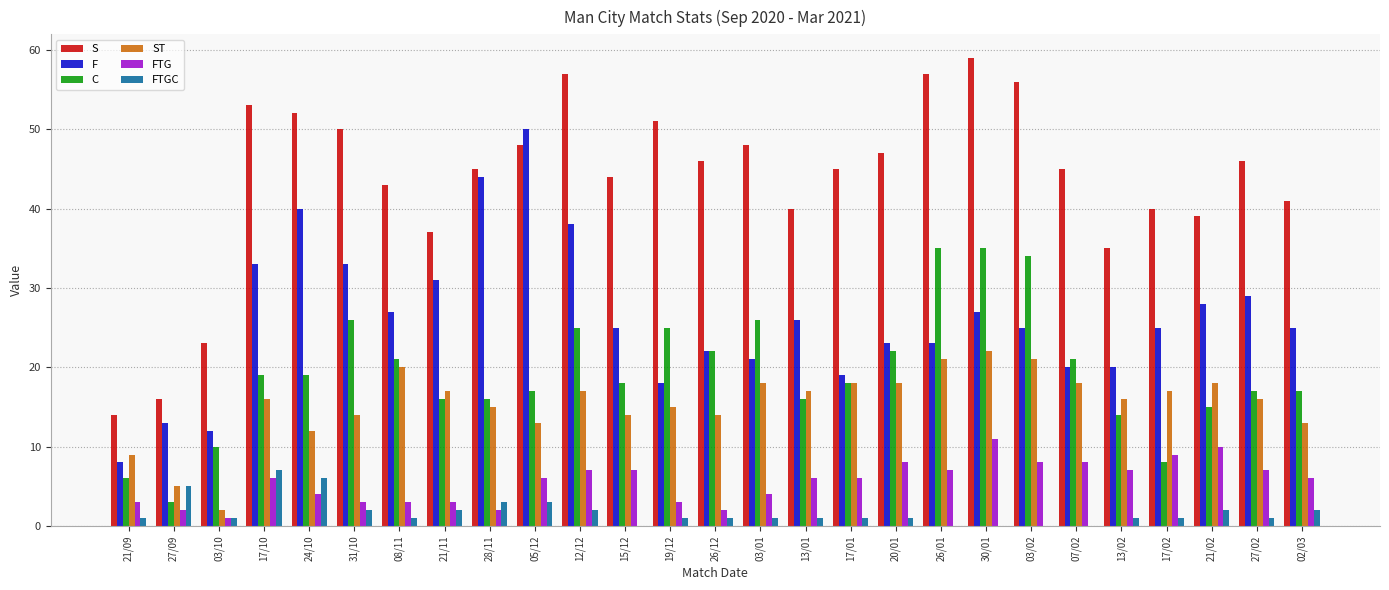

What is the sum of all F values?

705